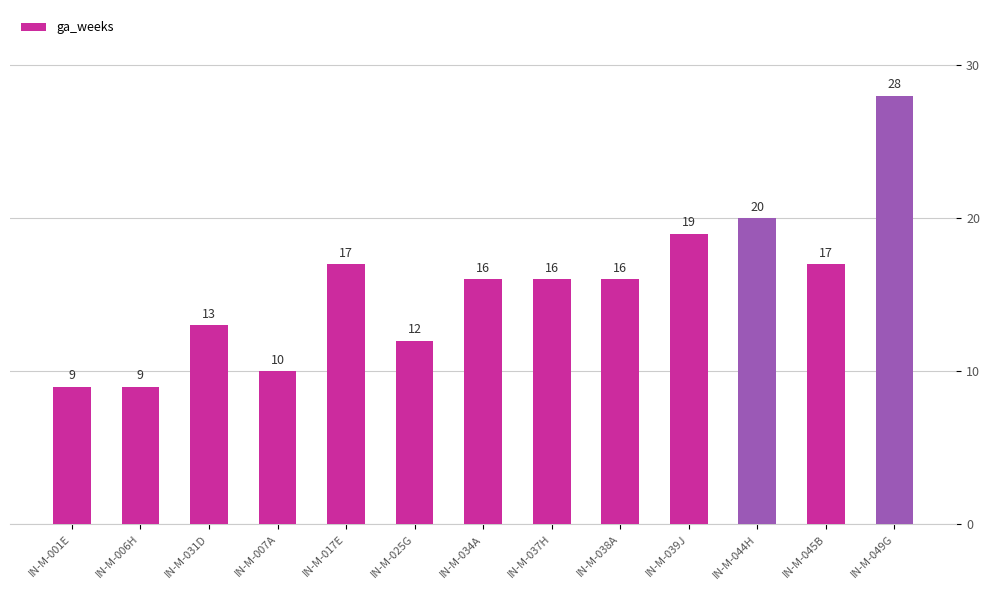

Approximately how many times larger is the value at IN-M-034A compared to IN-M-001E?

1.8